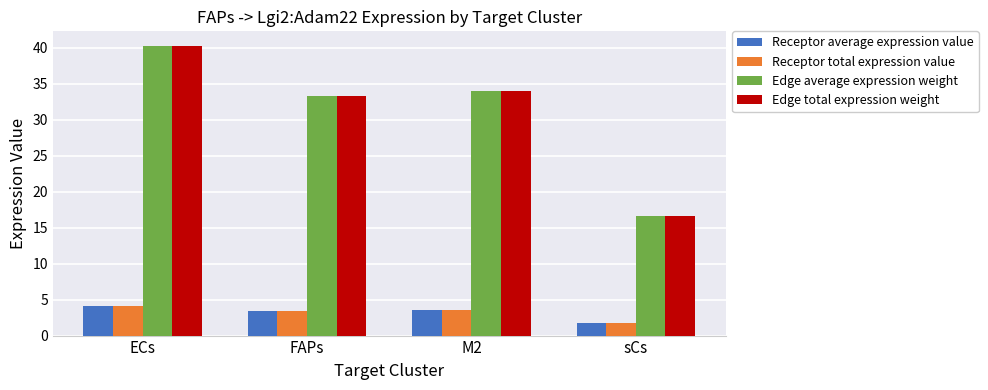

What is the minimum value shown in the chart?

1.7